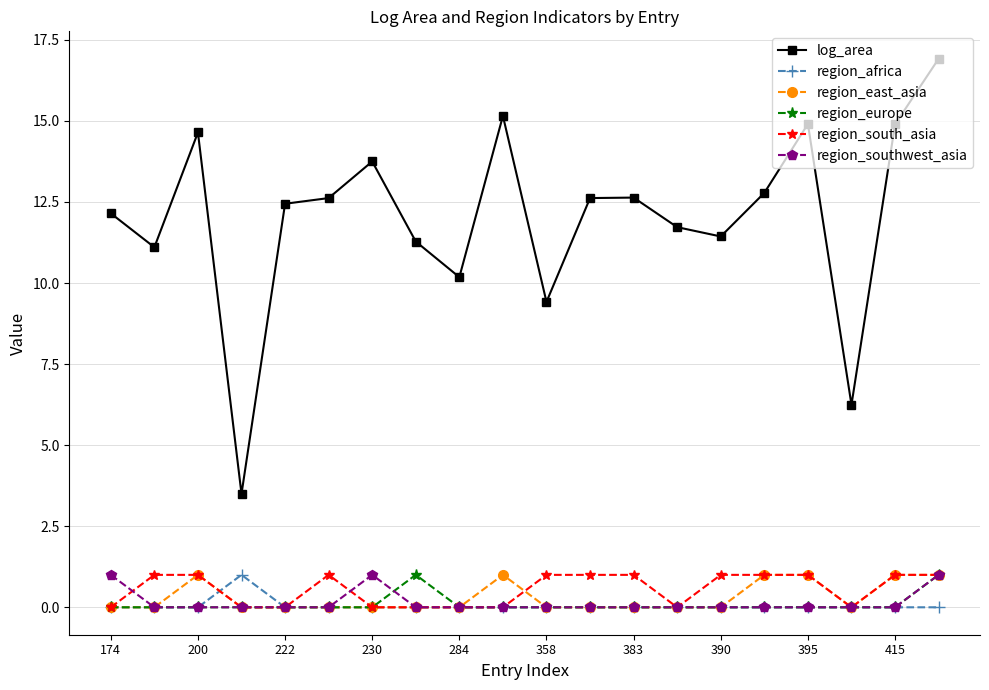

Which series has the widest spread of values?

log_area